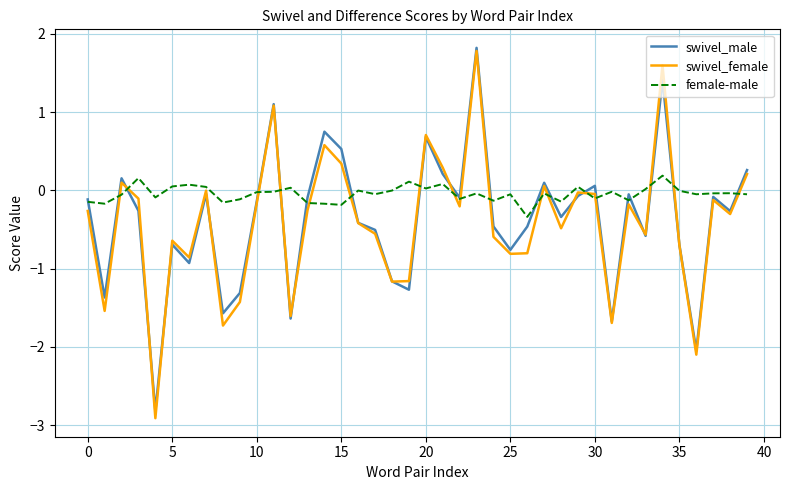

What is the greatest value displayed?

1.8